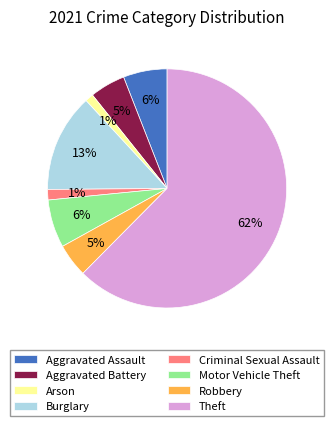

Combined, do Motor Vehicle Theft and Burglary account for over 50%?

No